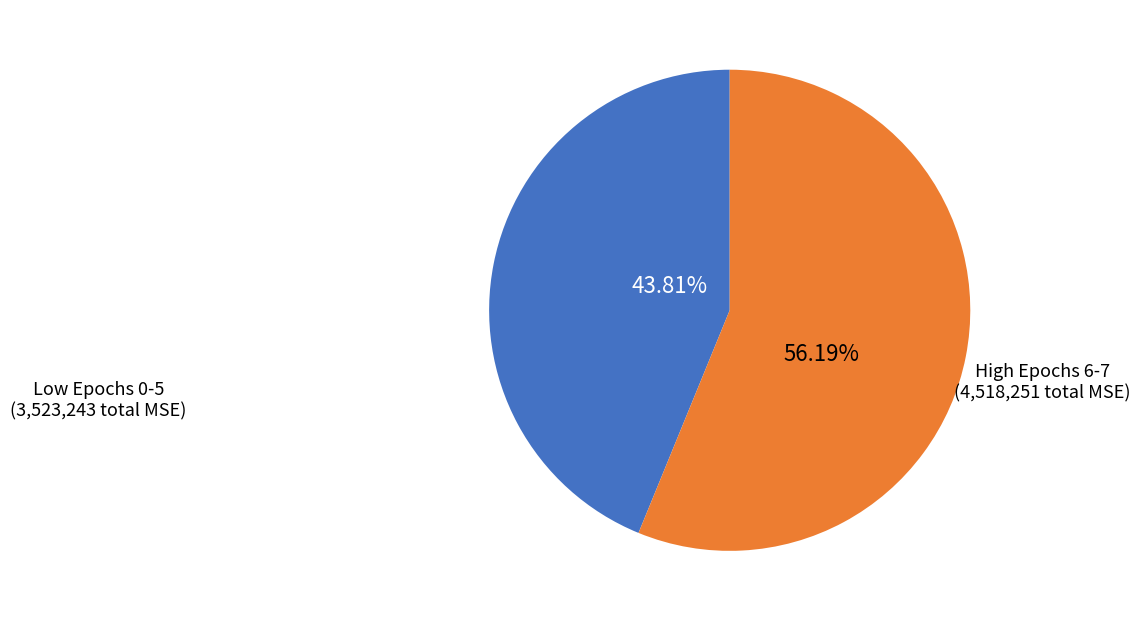

To the nearest percent, what is the average slice percentage?

50%